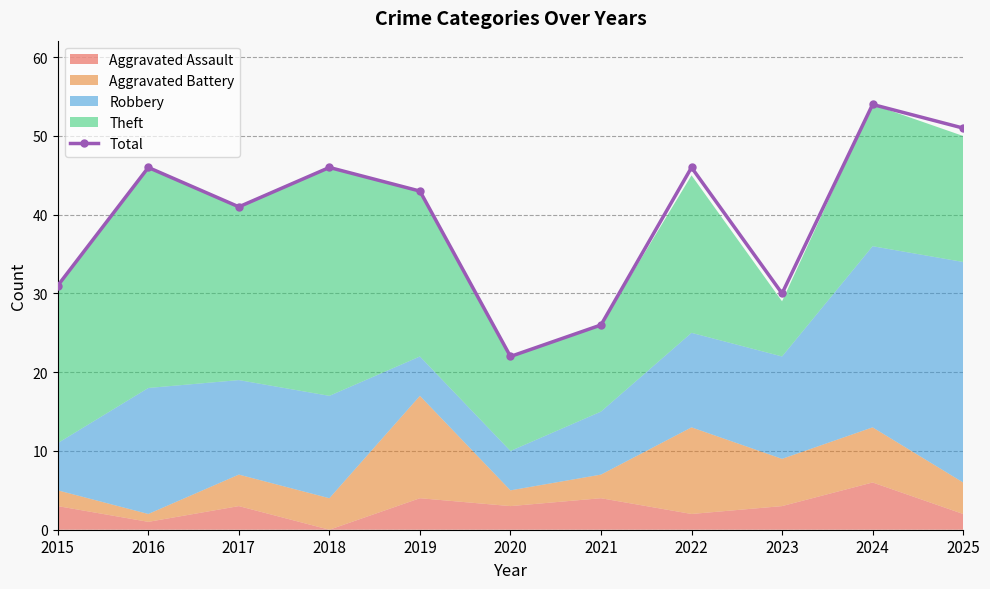

List the labels in order of value, smallest first.

2020, 2021, 2023, 2015, 2017, 2019, 2016, 2018, 2022, 2025, 2024